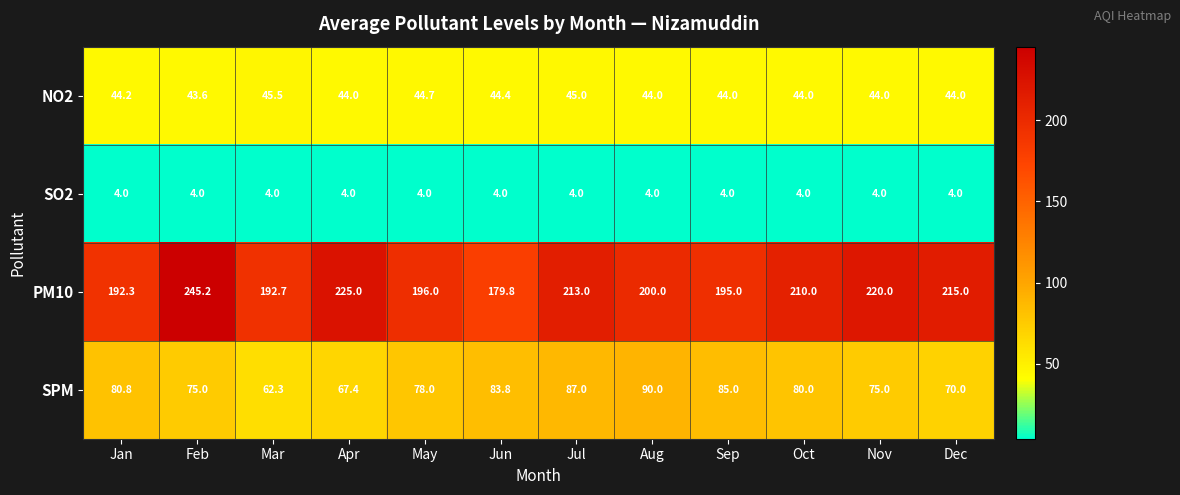

How many distinct data groups are displayed?

4